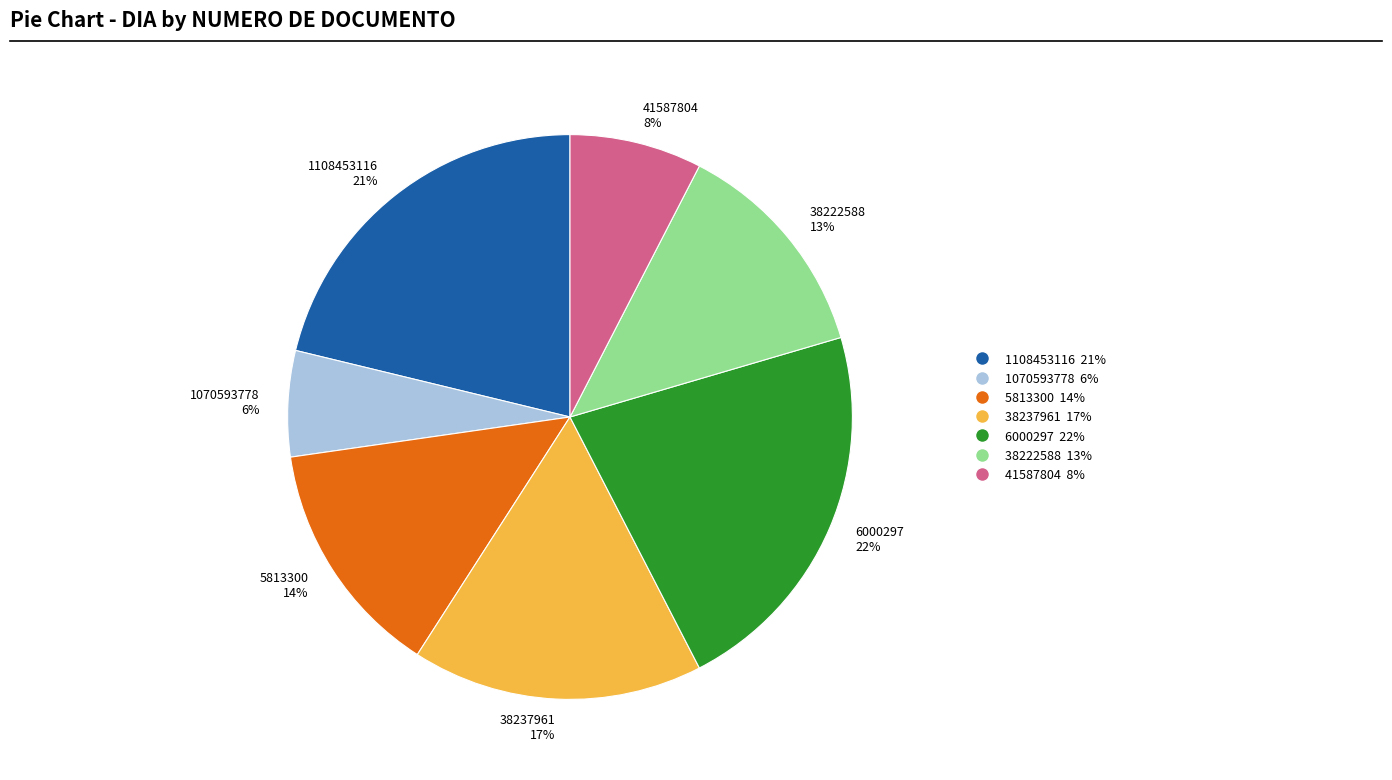

Do 5813300 and 38237961 together represent more than half of the pie?

No